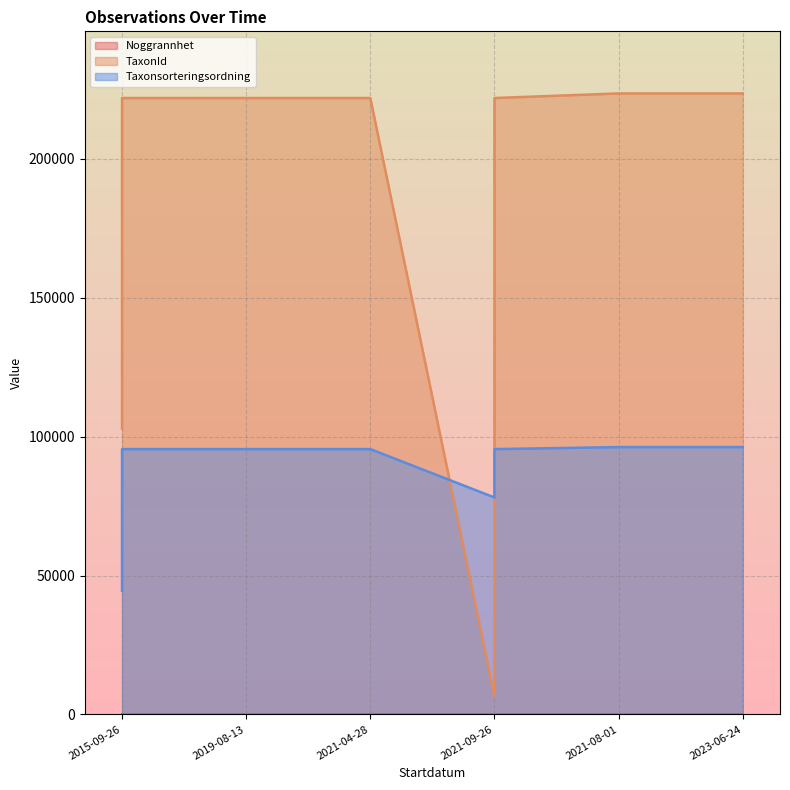

What is the average value of the TaxonId series?

185144